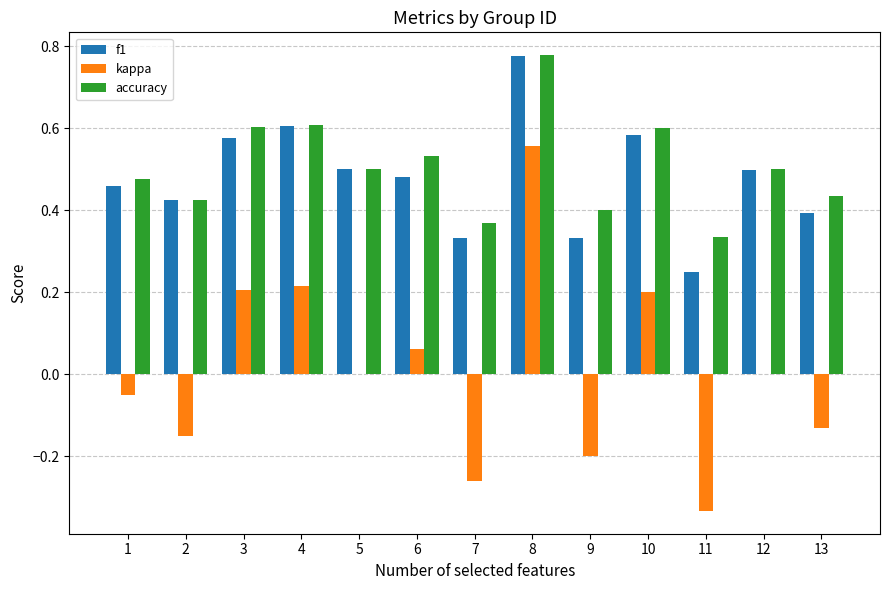

Are the bars horizontal?

No